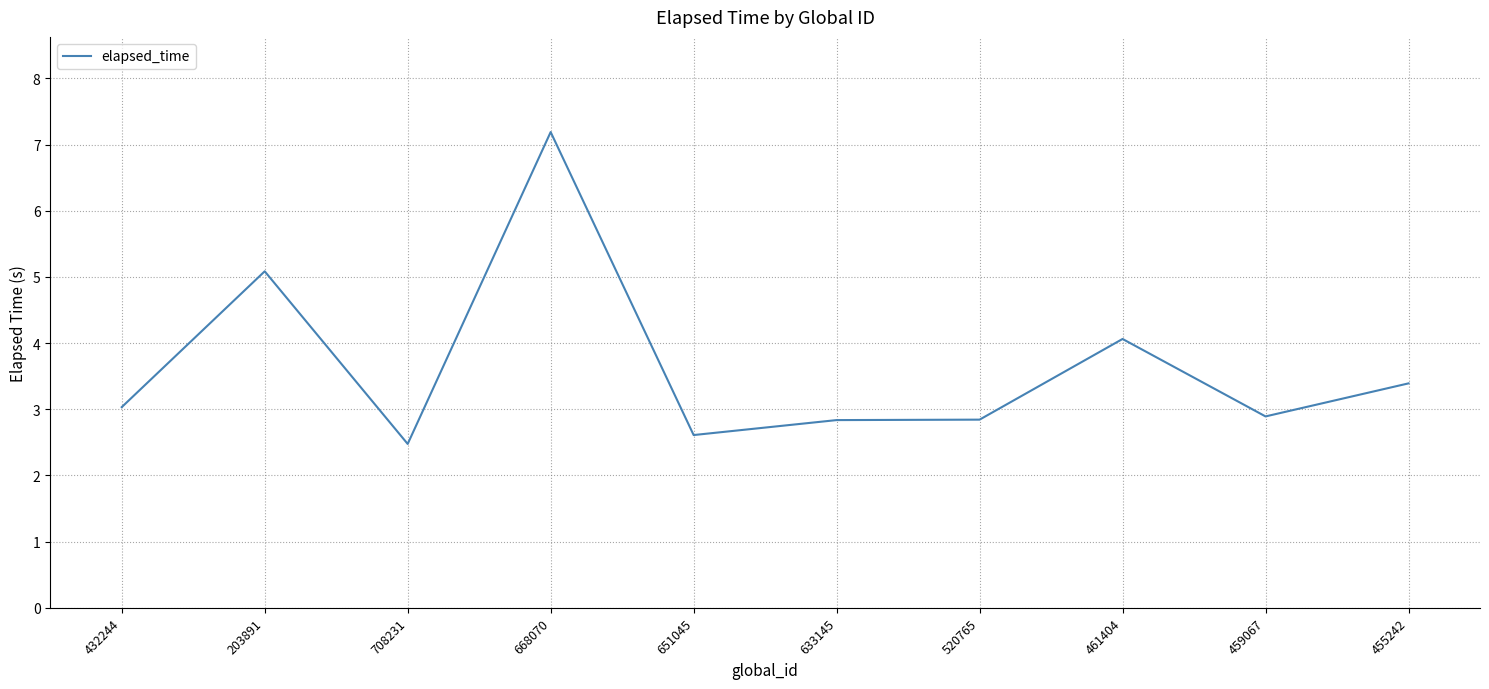

What is the greatest value displayed?

7.2